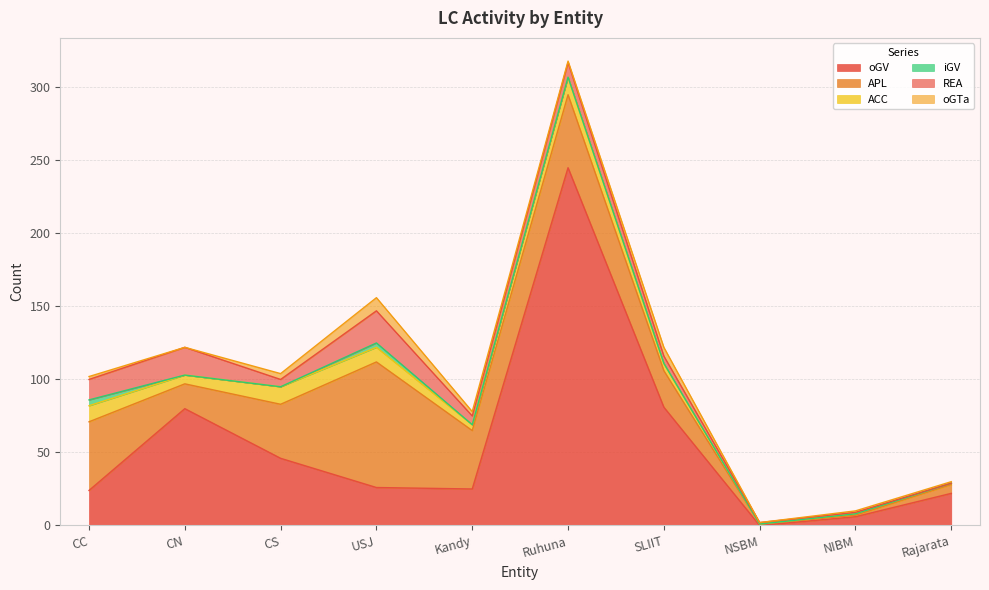

Which series has the largest total across all categories?

oGV